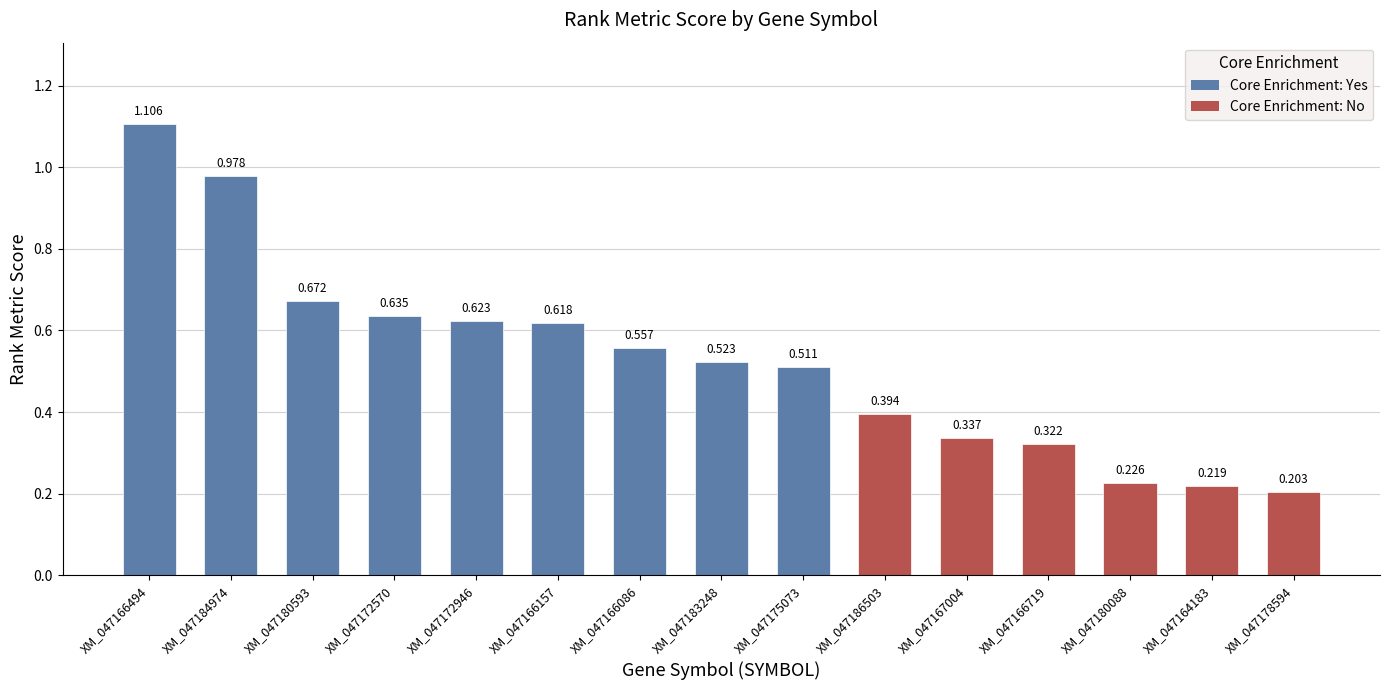

What is the difference between the maximum and minimum values?

0.9